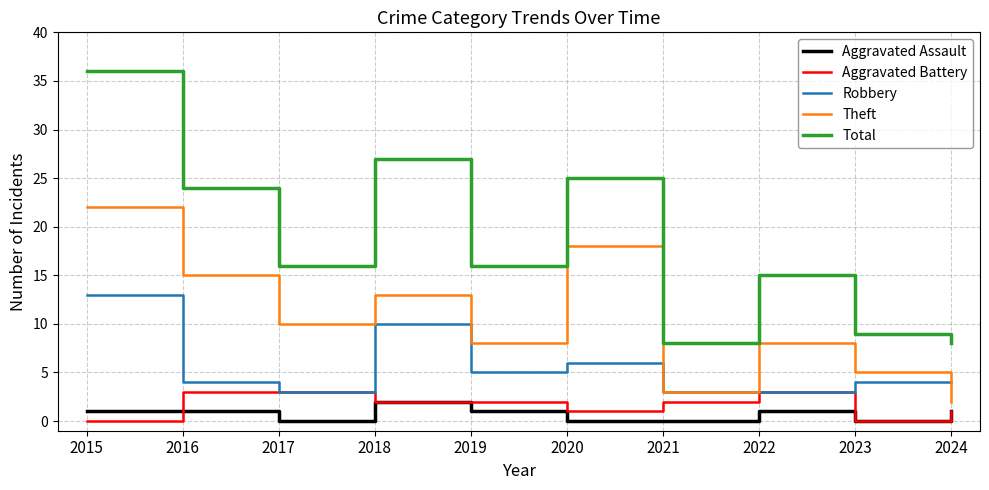

Does the chart display data point markers on the line(s)?

No